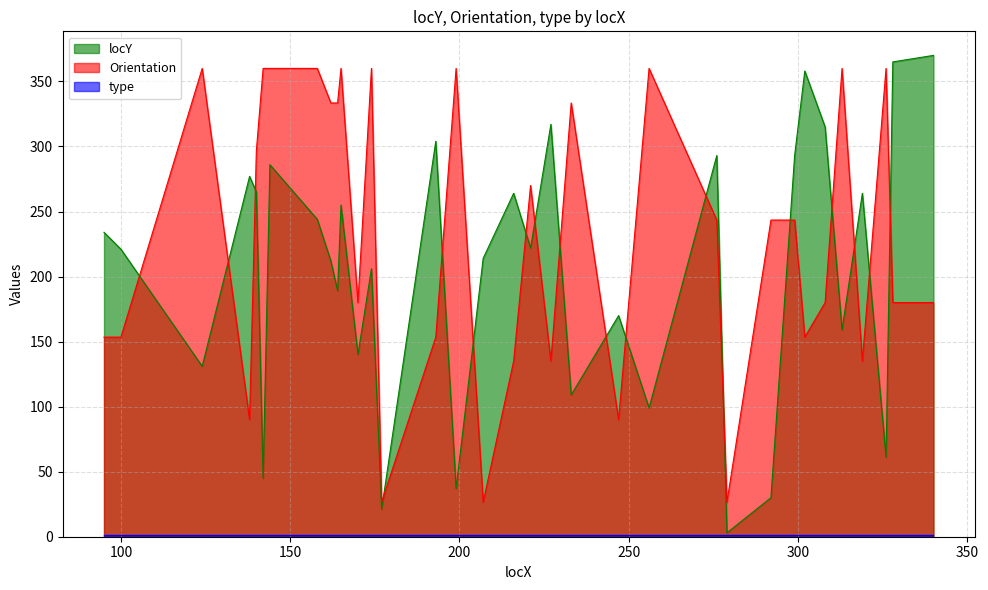

What is the difference between the maximum and minimum values in the locY series?

367.0